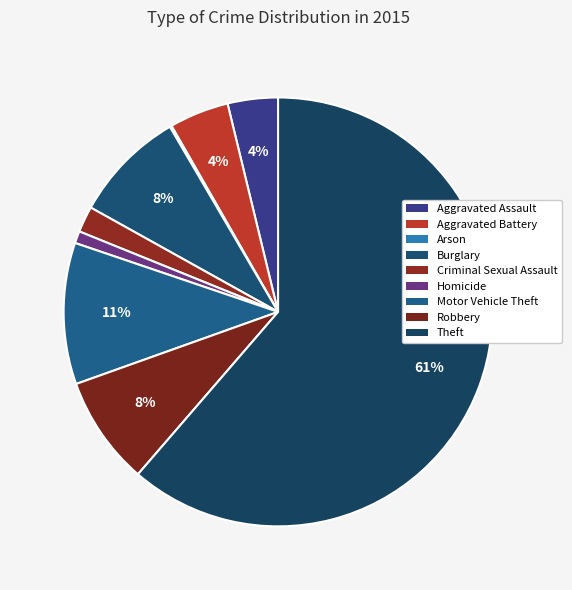

Rank the categories by value from highest to lowest.

Theft, Motor Vehicle Theft, Burglary, Robbery, Aggravated Battery, Aggravated Assault, Criminal Sexual Assault, Homicide, Arson